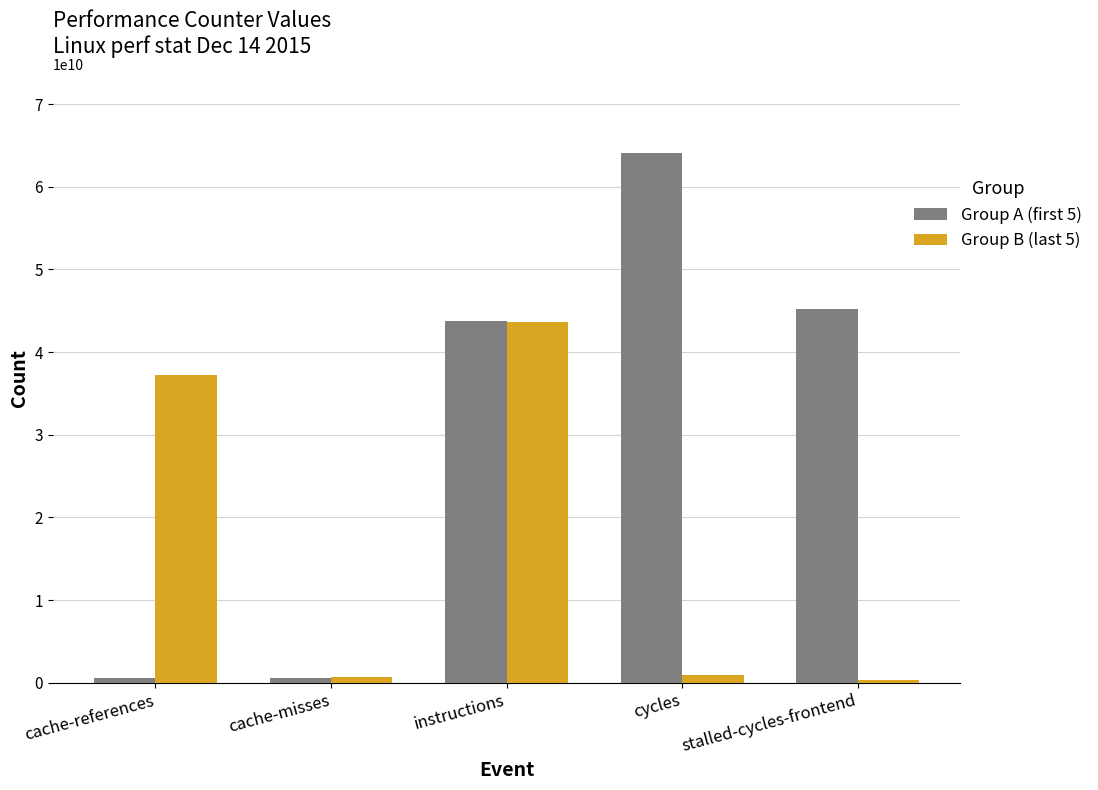

What is the difference between the highest and lowest values at cache-misses?

110319275